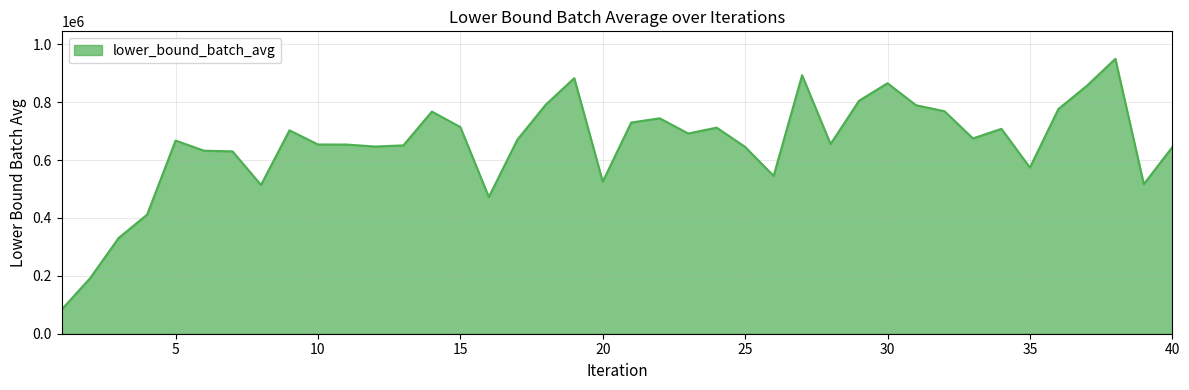

What is the difference between the maximum and minimum values?

866425.3